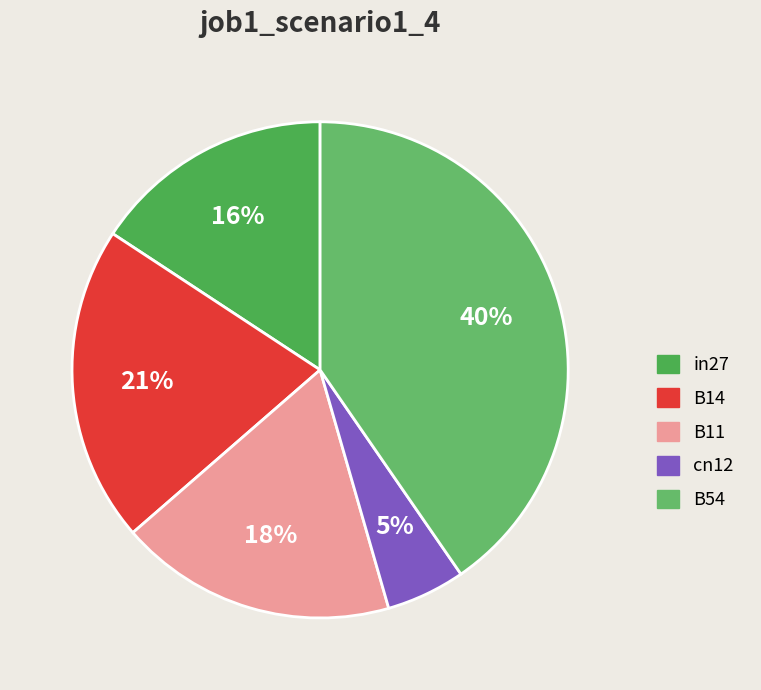

To the nearest percent, what percentage of the pie is in27?

16%